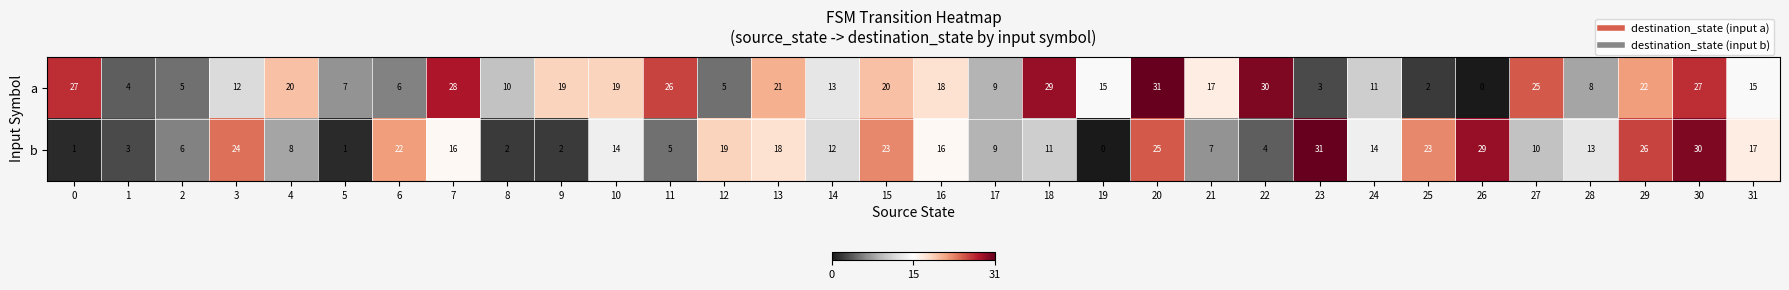

Rank the series by their average value, from lowest to highest.

b, a